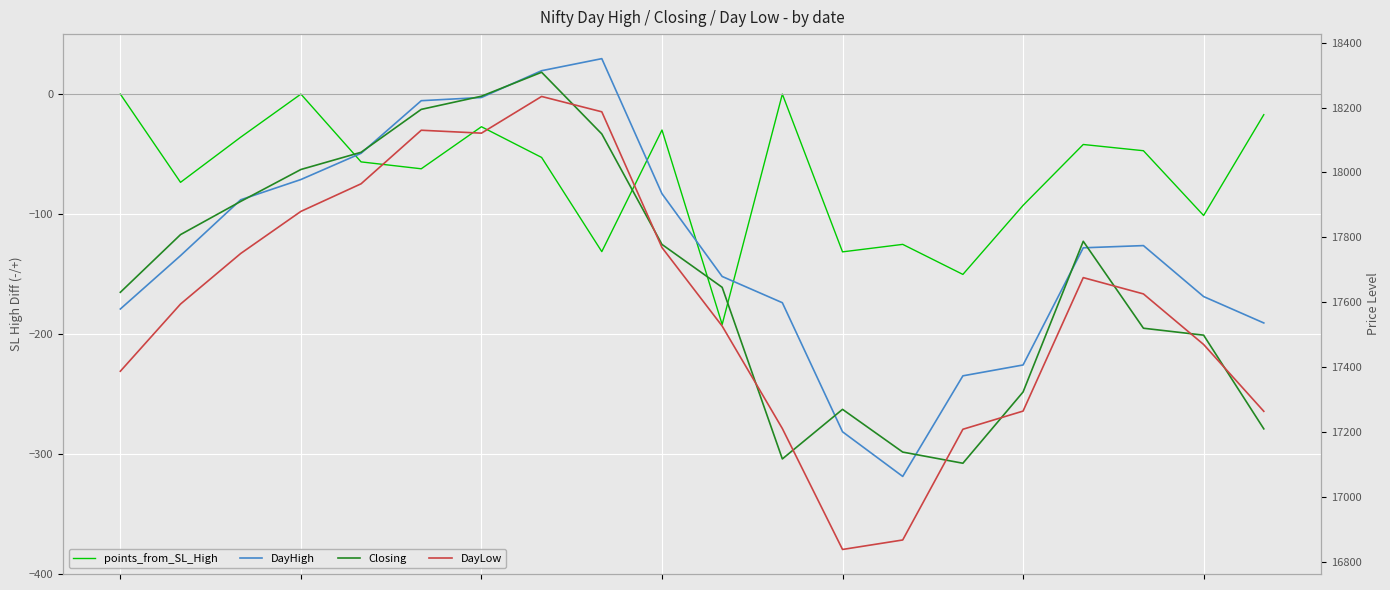

Which series has the largest total across all categories?

DayHigh